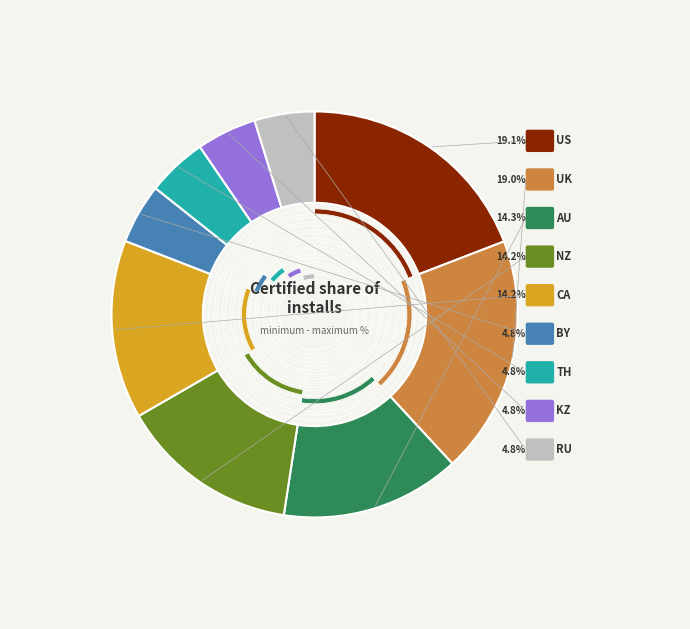

How many segments does this pie chart have?

9